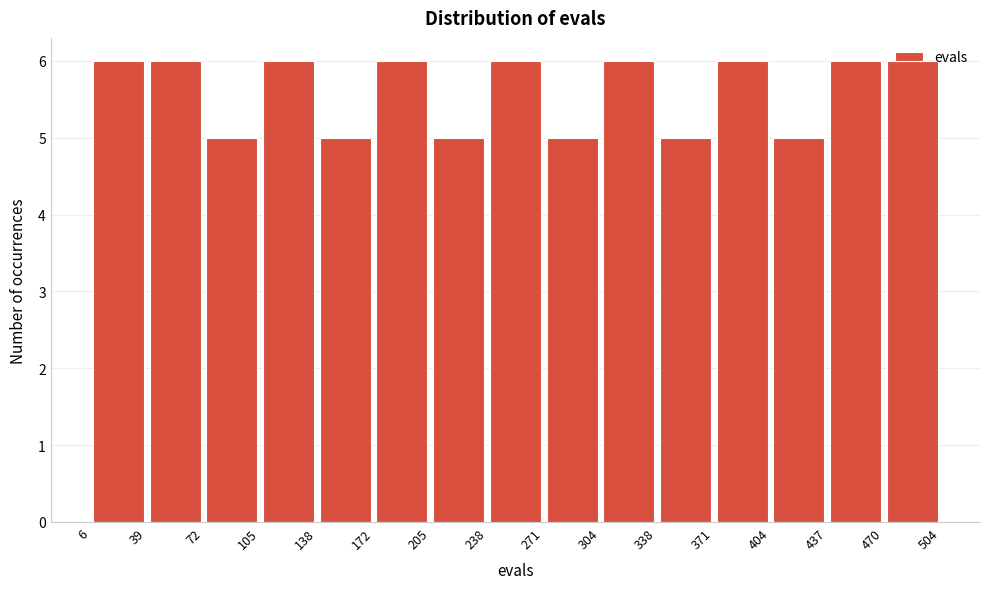

How tall is the bar that spans 304 to 338 on the x-axis? The values are not printed on the chart, so give them approximately, as read against the axis.

6